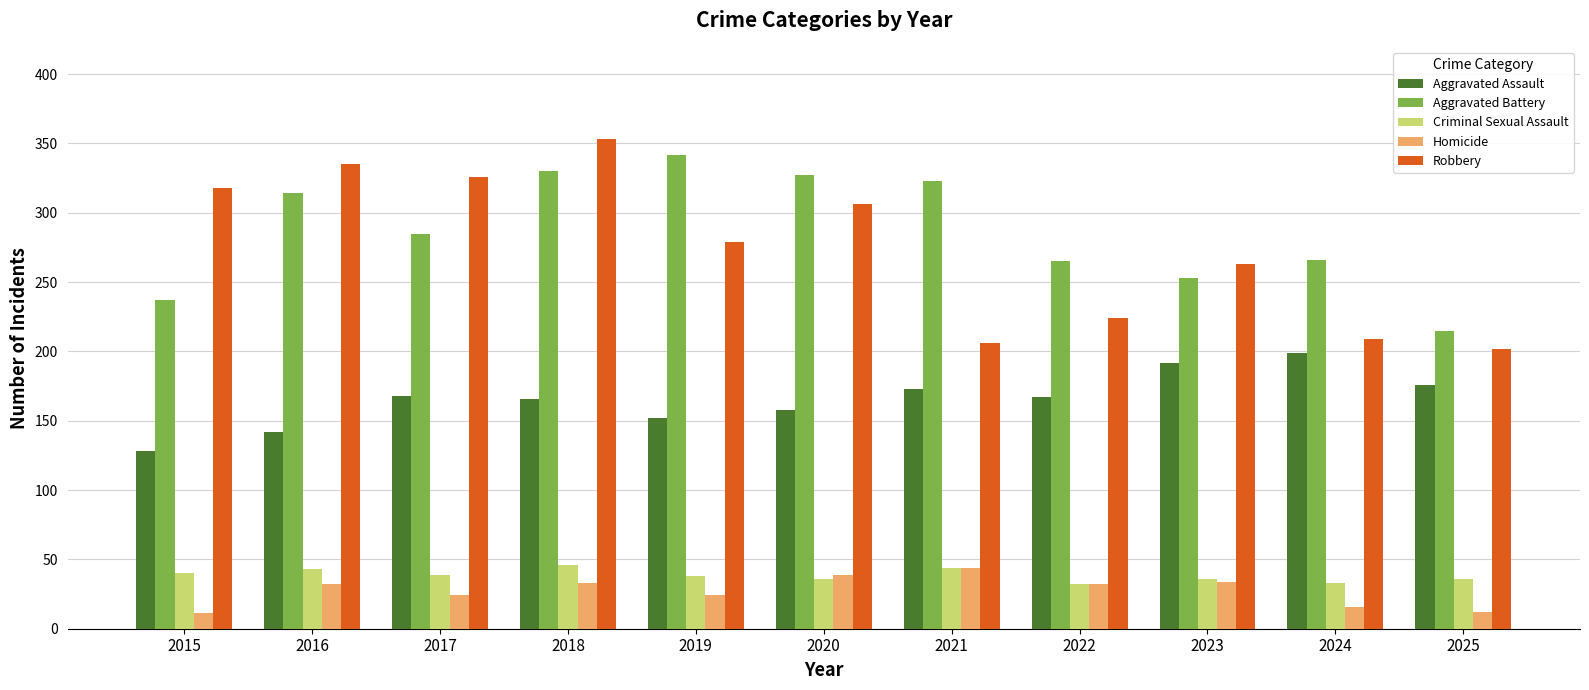

What are all the series names shown in the legend?

Aggravated Assault, Aggravated Battery, Criminal Sexual Assault, Homicide, Robbery